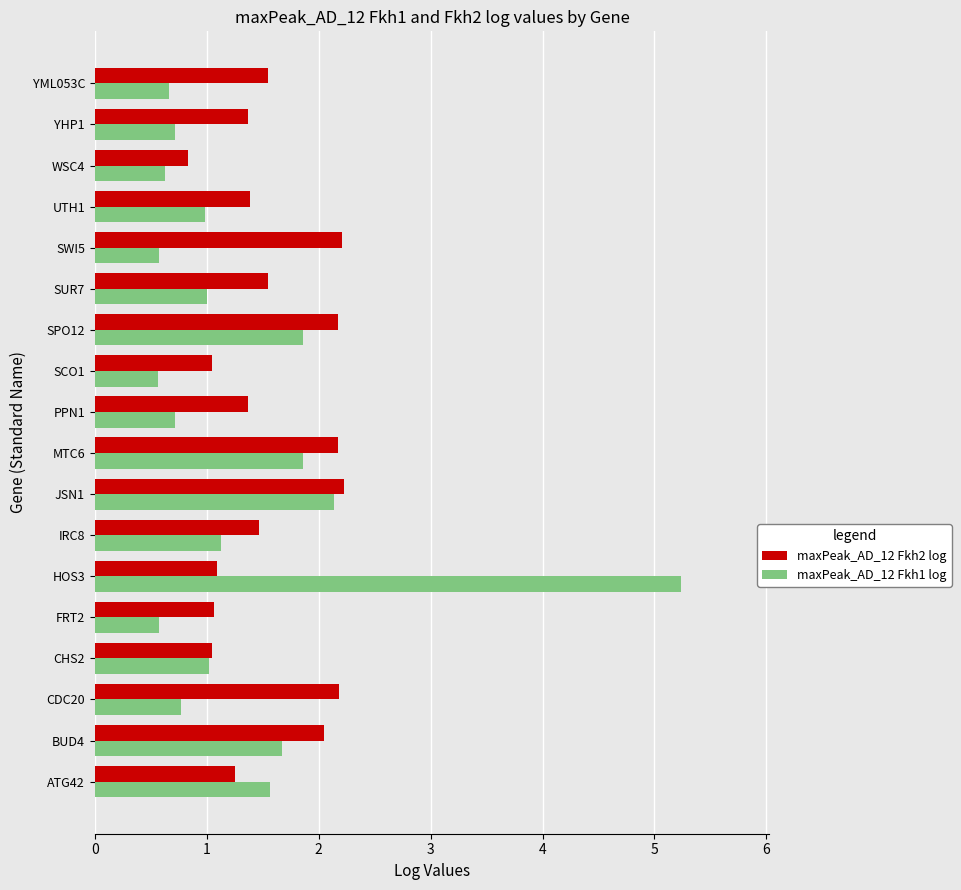

True or false: maxPeak_AD_12 Fkh2 log has a value of 2.1 at YML053C.

False